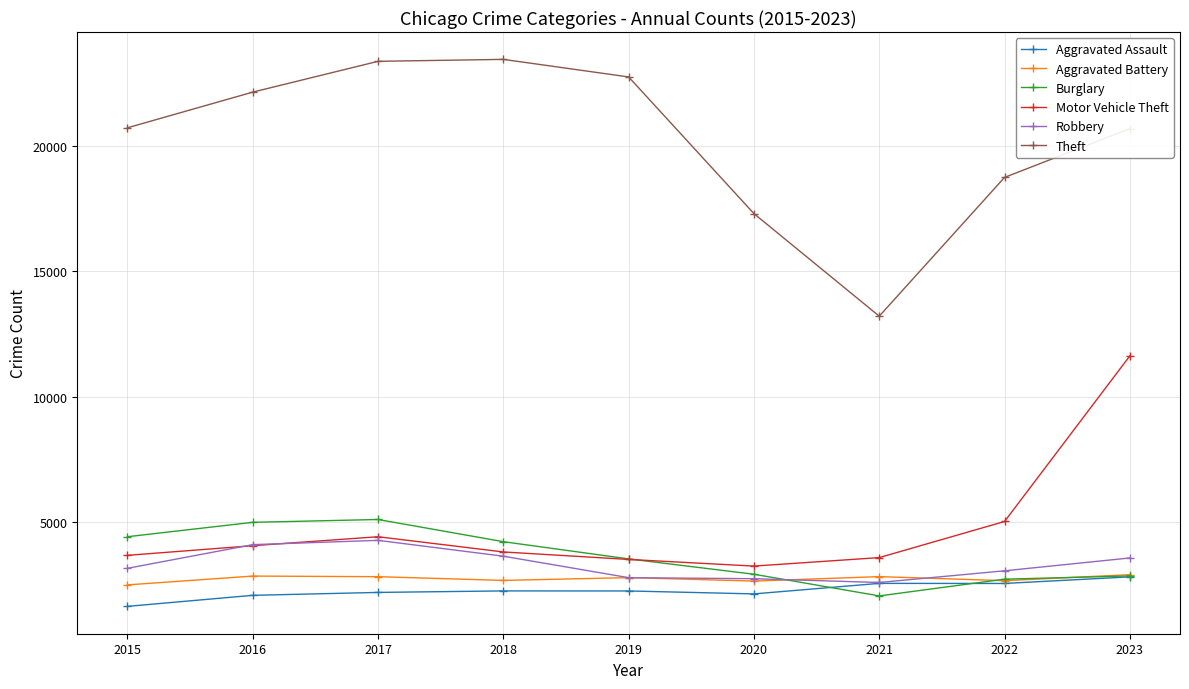

How many interior local peaks does the Motor Vehicle Theft series have?

1